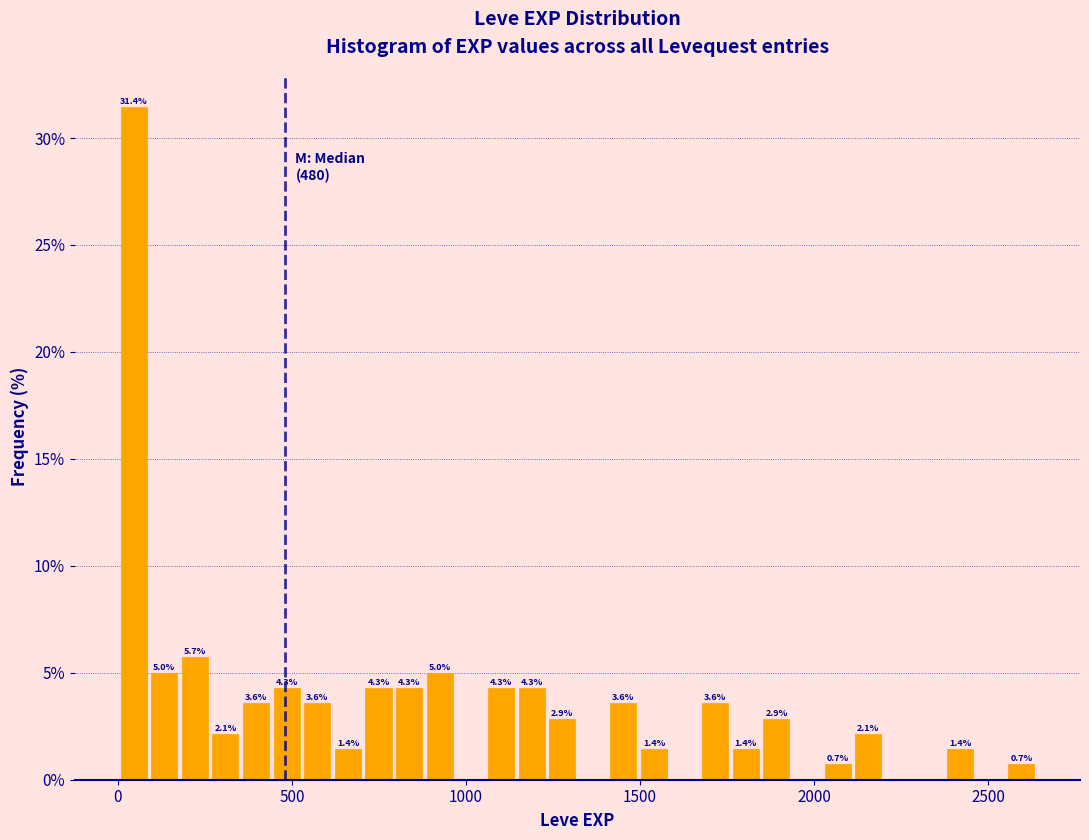

Around what value on the x-axis is the tallest bar? Give the approximate position of its centre, as read against the axis.

50